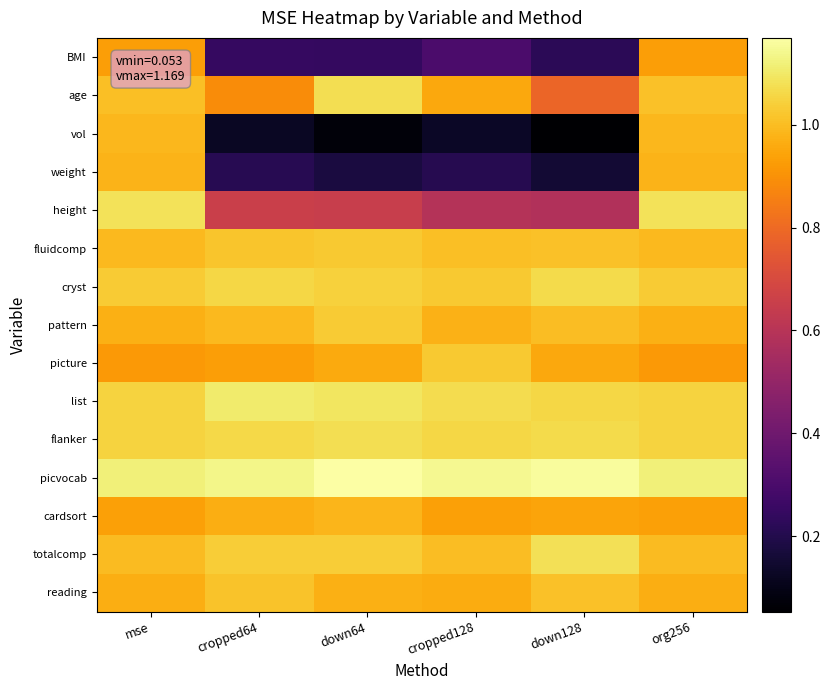

Reading left to right, transcribe all the data shown in this chart.

BMI: mse=0.9	cropped64=0.2	down64=0.2	cropped128=0.3	down128=0.2	org256=0.9
age: mse=1.0	cropped64=0.9	down64=1.1	cropped128=1.0	down128=0.8	org256=1.0
vol: mse=1.0	cropped64=0.1	down64=0.1	cropped128=0.1	down128=0.1	org256=1.0
weight: mse=1.0	cropped64=0.2	down64=0.2	cropped128=0.2	down128=0.2	org256=1.0
height: mse=1.1	cropped64=0.7	down64=0.6	cropped128=0.6	down128=0.6	org256=1.1
fluidcomp: mse=1.0	cropped64=1.0	down64=1.0	cropped128=1.0	down128=1.0	org256=1.0
cryst: mse=1.0	cropped64=1.1	down64=1.0	cropped128=1.0	down128=1.1	org256=1.0
pattern: mse=1.0	cropped64=1.0	down64=1.0	cropped128=1.0	down128=1.0	org256=1.0
picture: mse=0.9	cropped64=0.9	down64=1.0	cropped128=1.0	down128=1.0	org256=0.9
list: mse=1.0	cropped64=1.1	down64=1.1	cropped128=1.1	down128=1.1	org256=1.0
flanker: mse=1.0	cropped64=1.1	down64=1.1	cropped128=1.1	down128=1.1	org256=1.0
picvocab: mse=1.1	cropped64=1.1	down64=1.2	cropped128=1.1	down128=1.2	org256=1.1
cardsort: mse=0.9	cropped64=1.0	down64=1.0	cropped128=0.9	down128=0.9	org256=0.9
totalcomp: mse=1.0	cropped64=1.0	down64=1.0	cropped128=1.0	down128=1.1	org256=1.0
reading: mse=1.0	cropped64=1.0	down64=1.0	cropped128=1.0	down128=1.0	org256=1.0